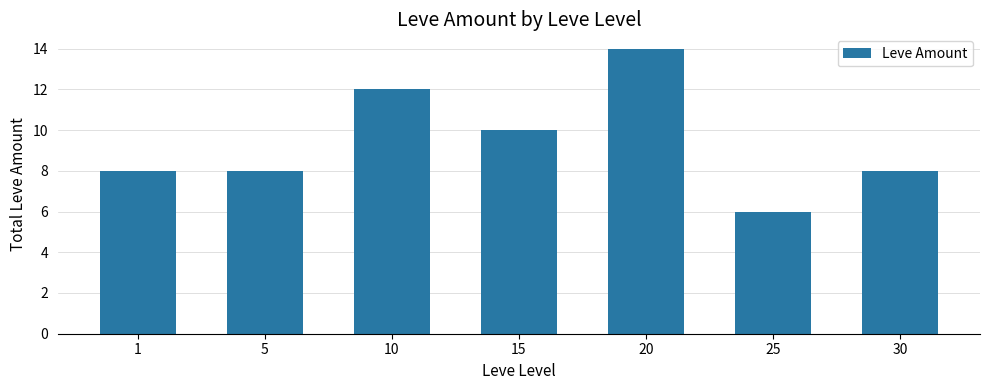

What is the difference between the values at 10 and 20?

2